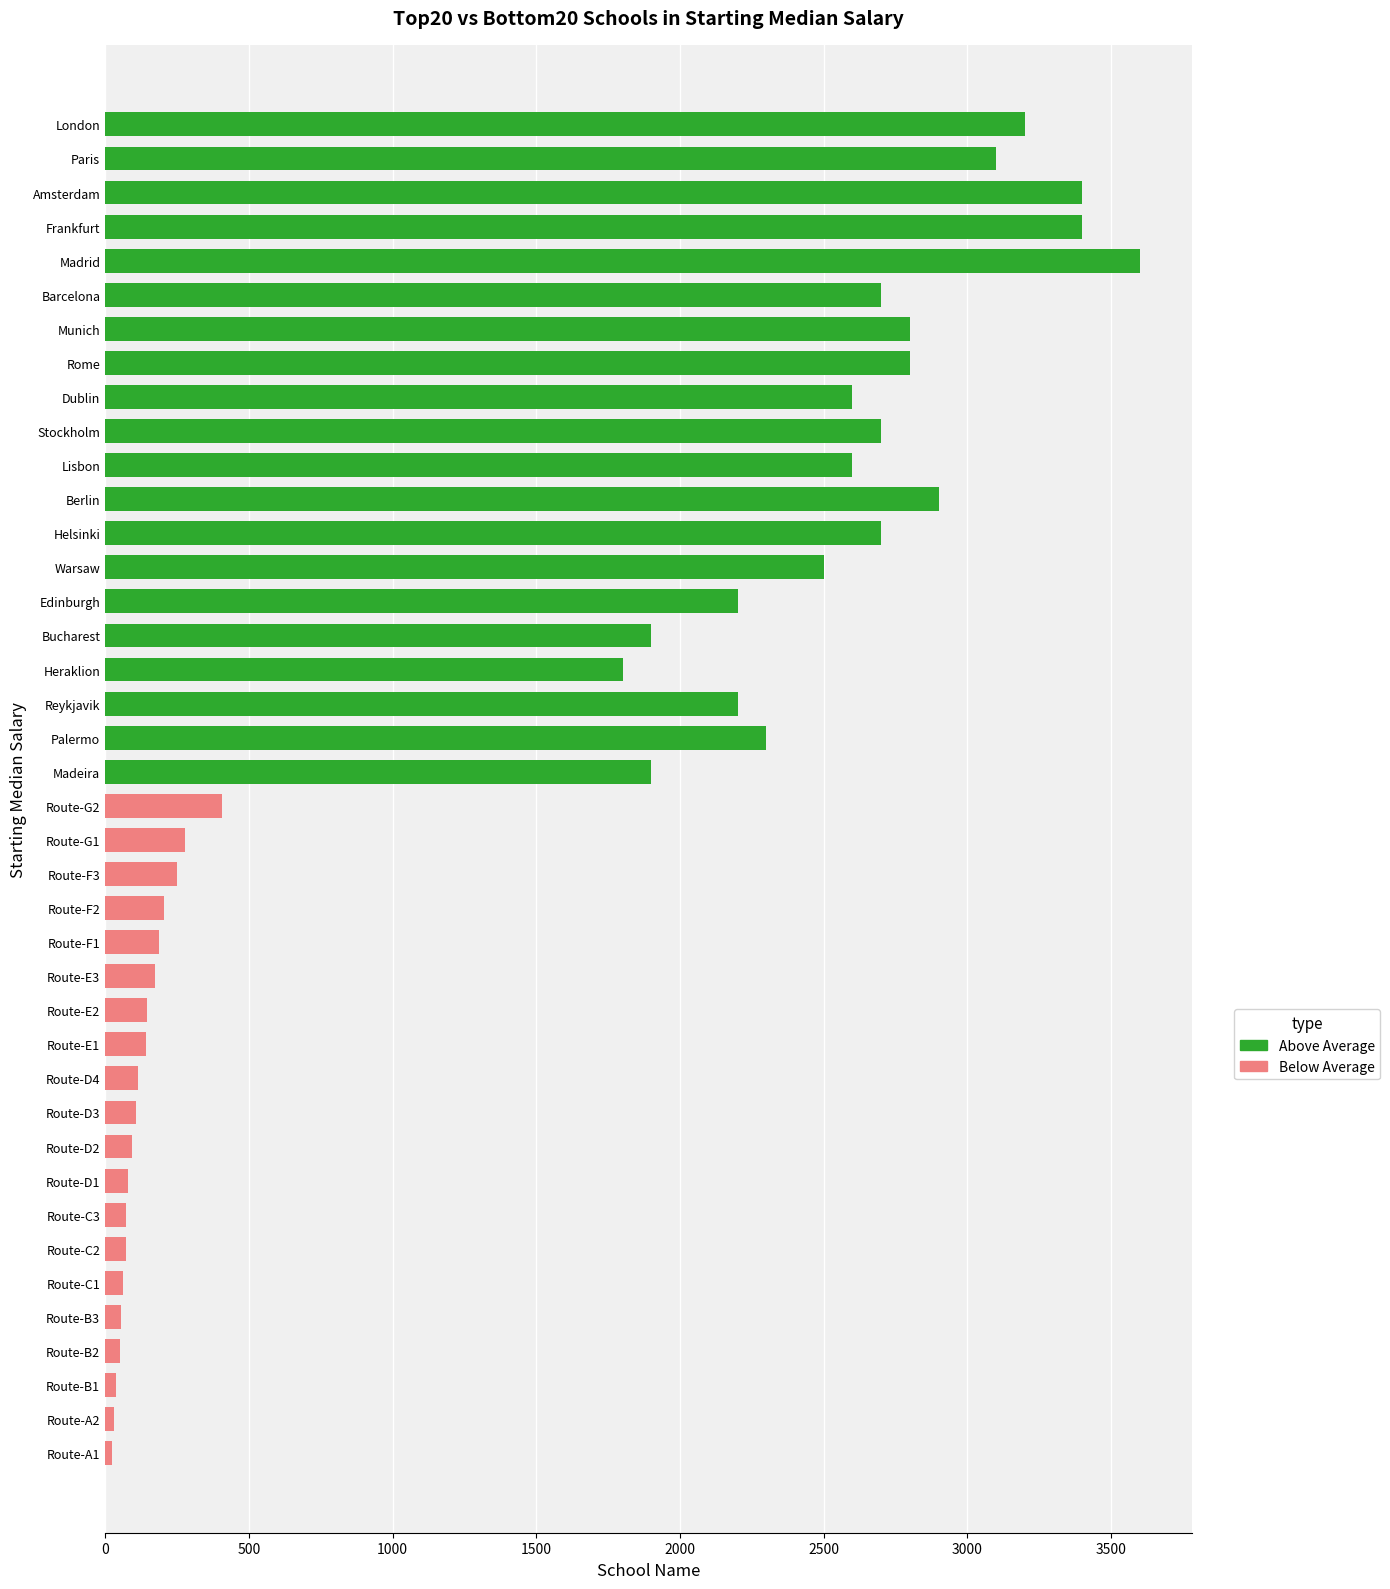

Between 1000 and 16, which series saw the biggest shift?

Above Average